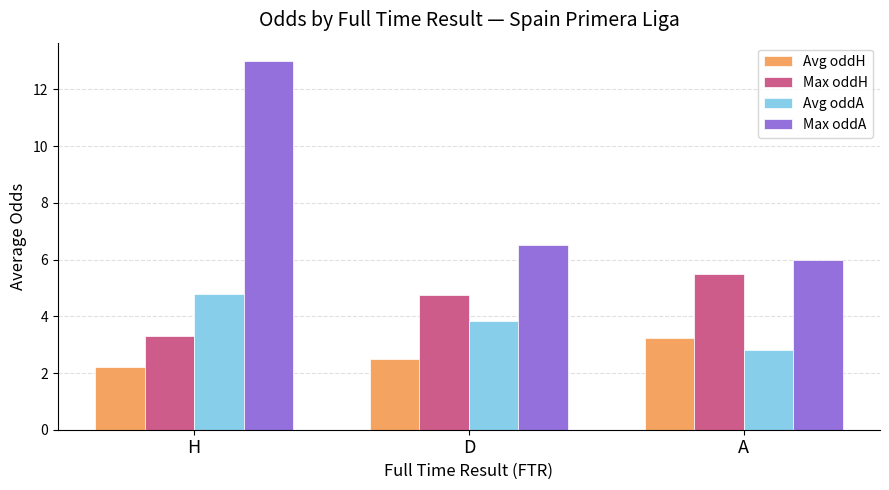

The value of Max oddH at H is 1.4. True or false?

False